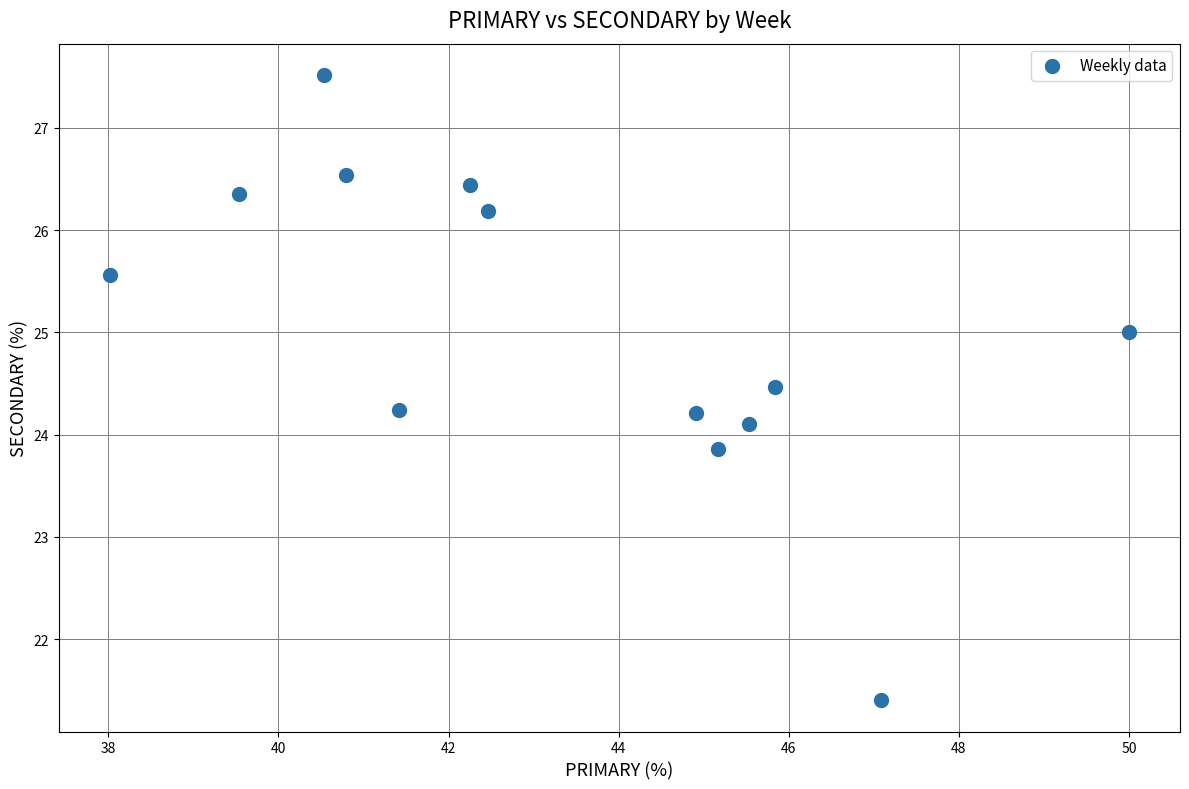

What is the range of X values (max minus min)?

12.0